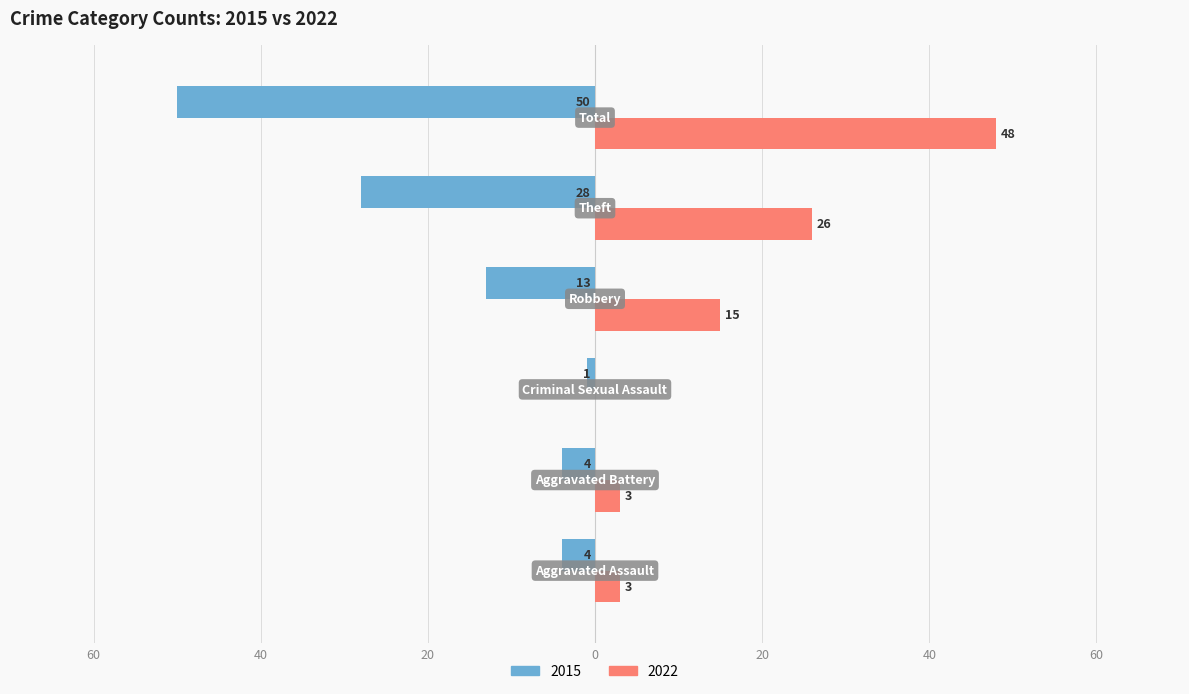

How many series are shown in this chart?

2